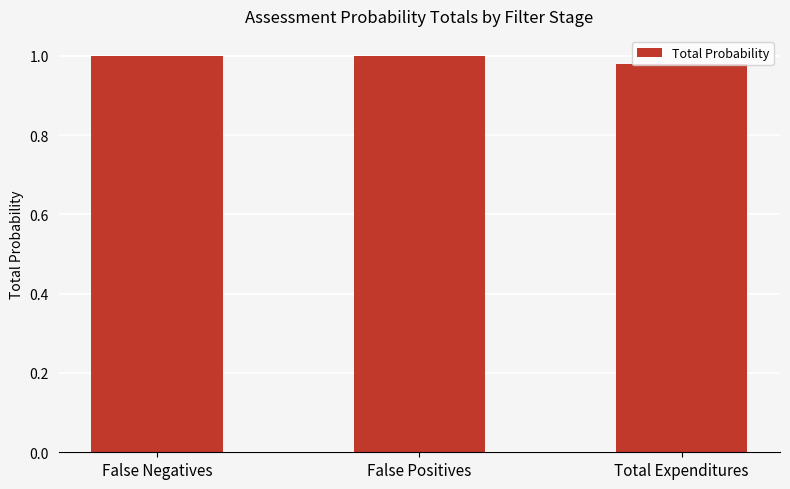

Which label corresponds to the smallest value in the chart?

Total Expenditures